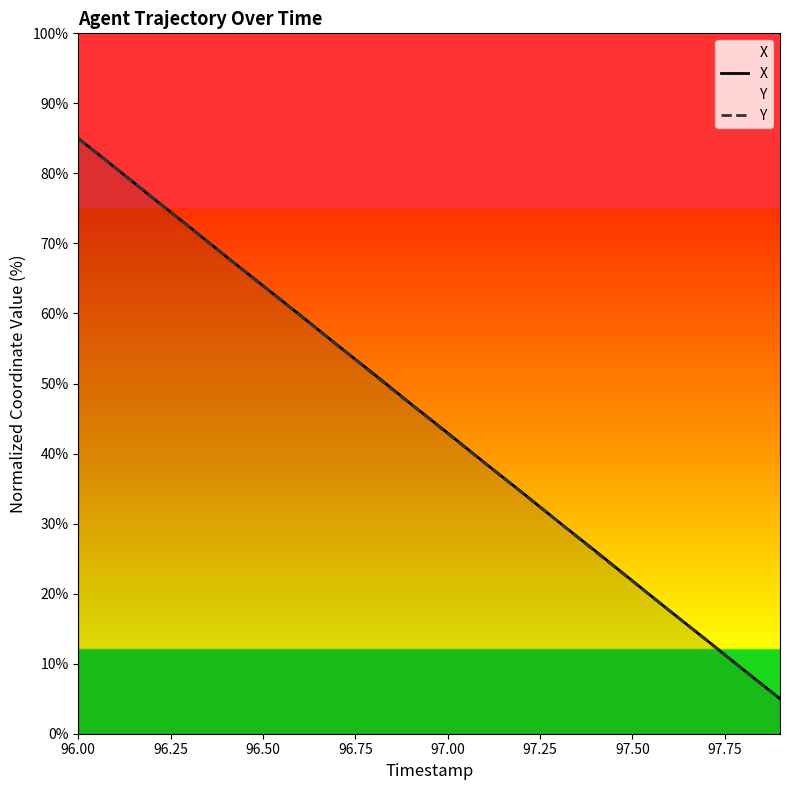

Reading right to left, transcribe all the data shown in this chart.

X: 5.0	9.2	13.4	17.6	21.8	26.1	30.3	34.5	38.7	42.9	47.1	51.4	55.5	59.8	64.0	68.2	72.4	76.6	80.8	85.0
Y: 5.0	9.2	13.4	17.6	21.8	26.0	30.3	34.5	38.7	42.9	47.1	51.3	55.5	59.7	63.9	68.1	72.3	76.6	80.8	85.0